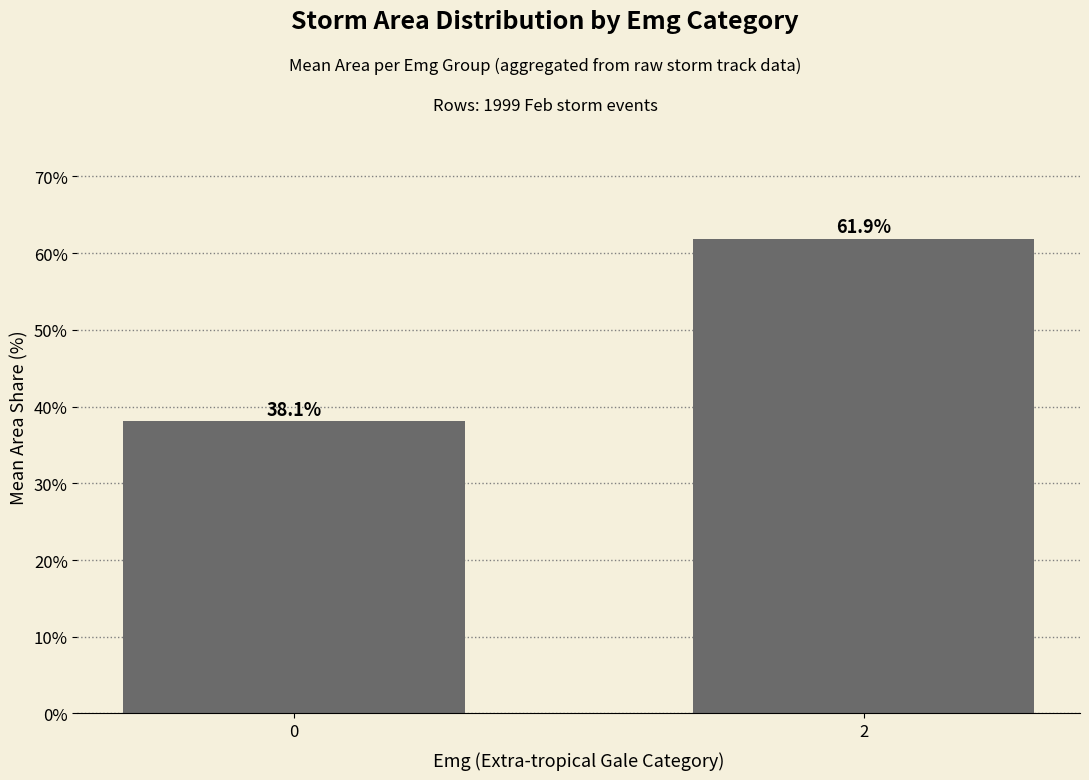

How many distinct data groups are displayed?

1